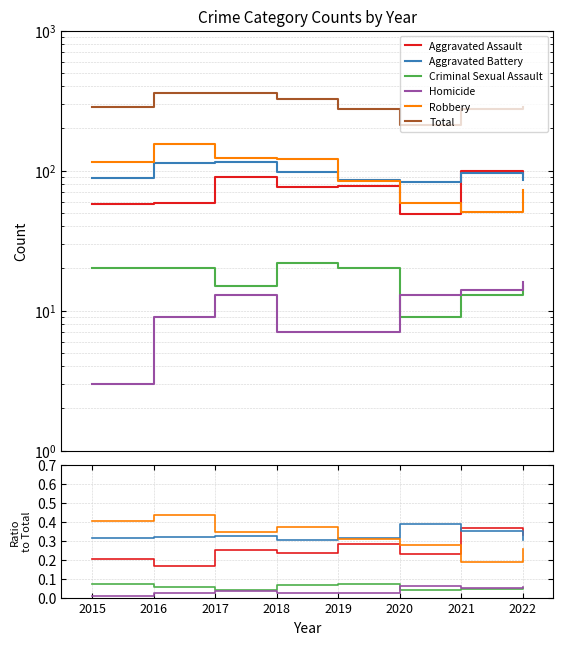

Is this an area chart (filled region under the line)?

No